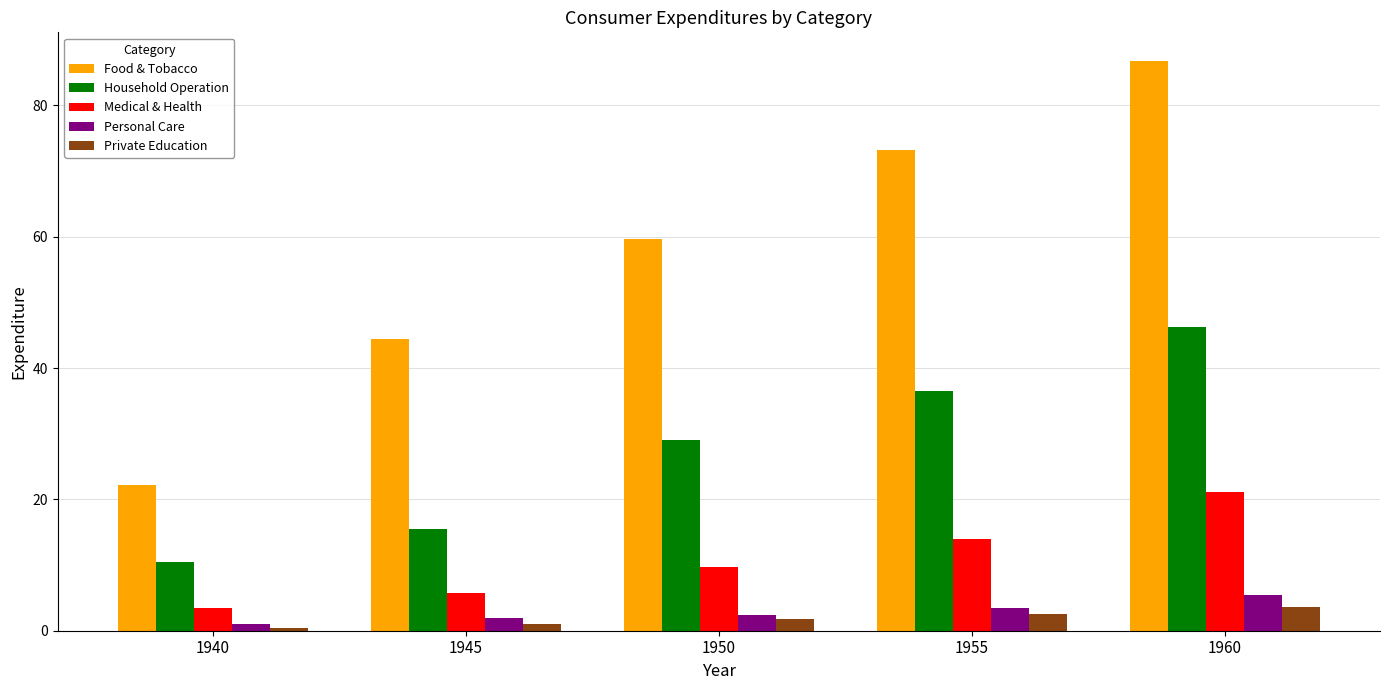

What are all the series names shown in the legend?

Food & Tobacco, Household Operation, Medical & Health, Personal Care, Private Education